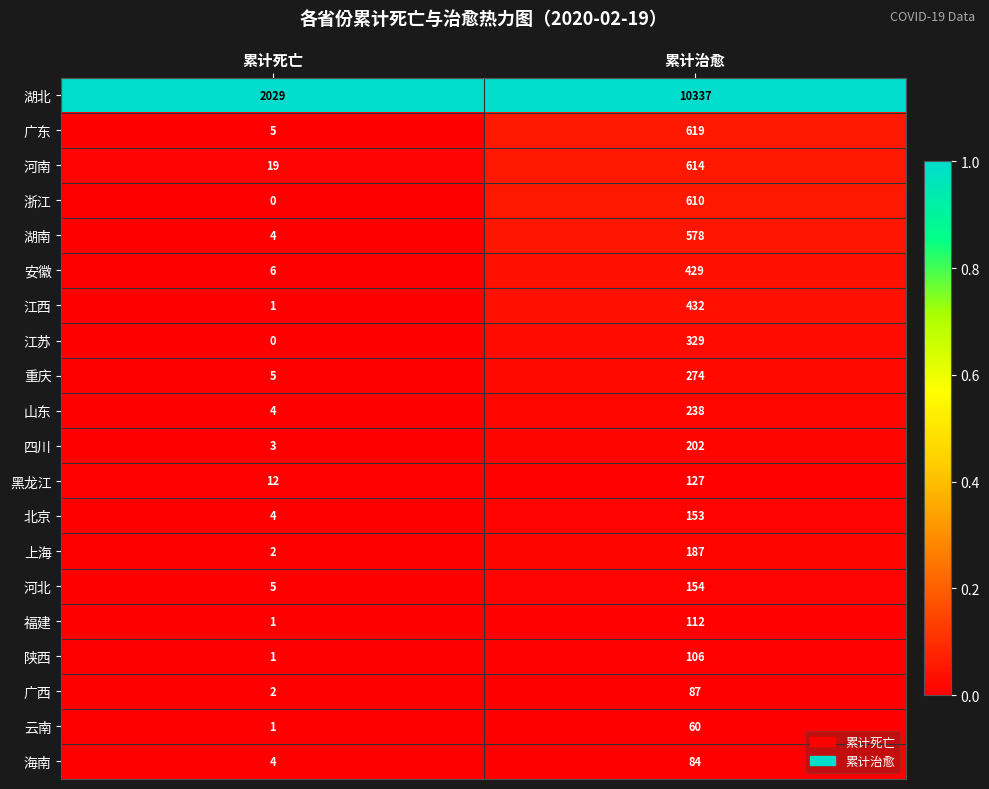

True or false: 湖北 has a value of 16972 at 累计治愈.

False